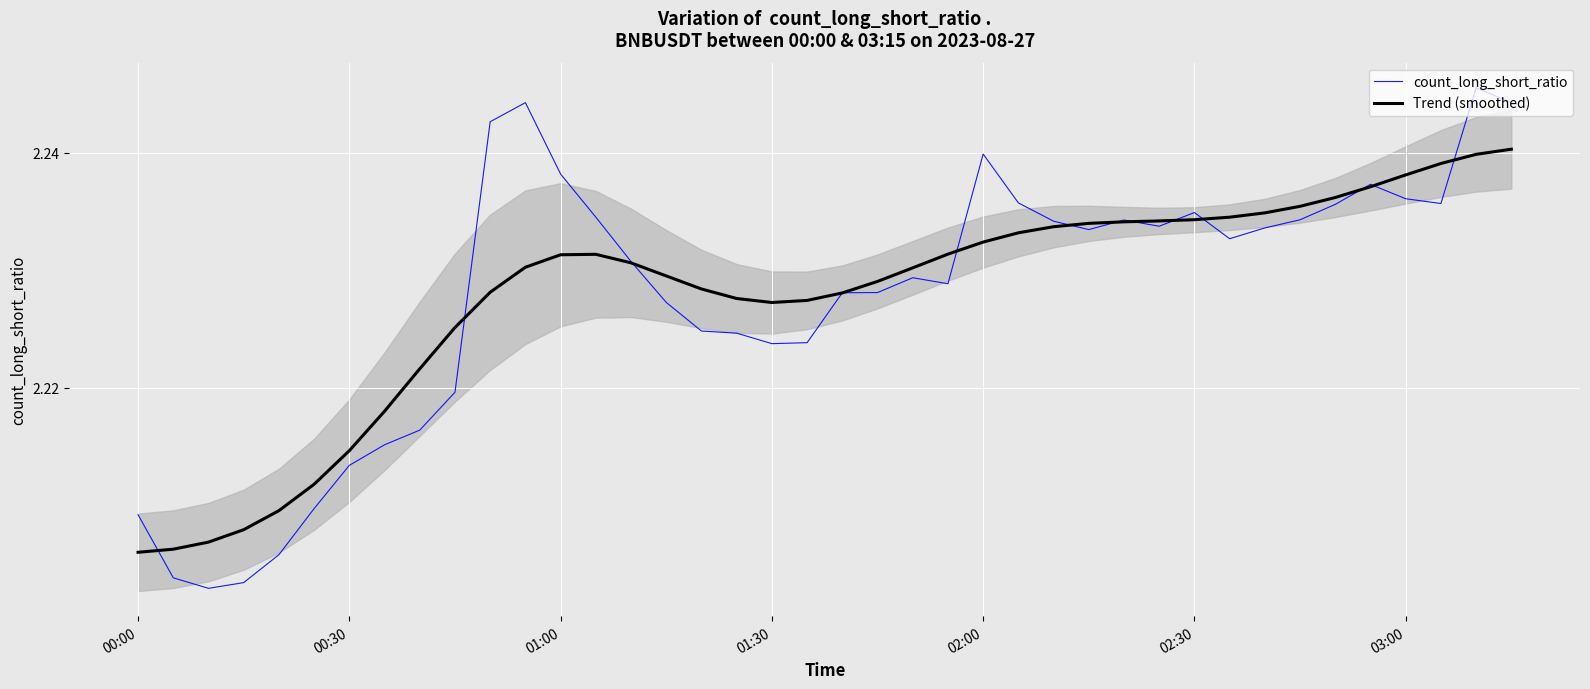

Which series has the widest spread of values?

count_long_short_ratio